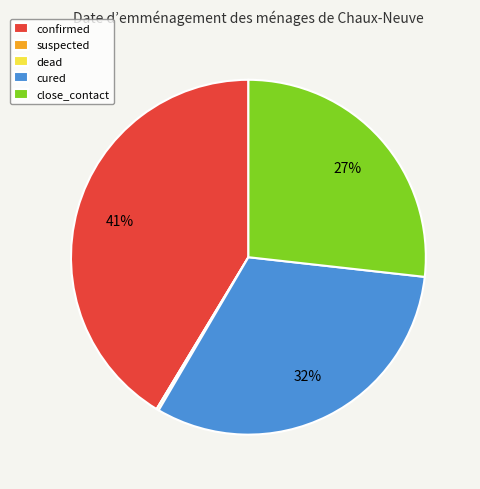

Does any single category account for the majority?

No